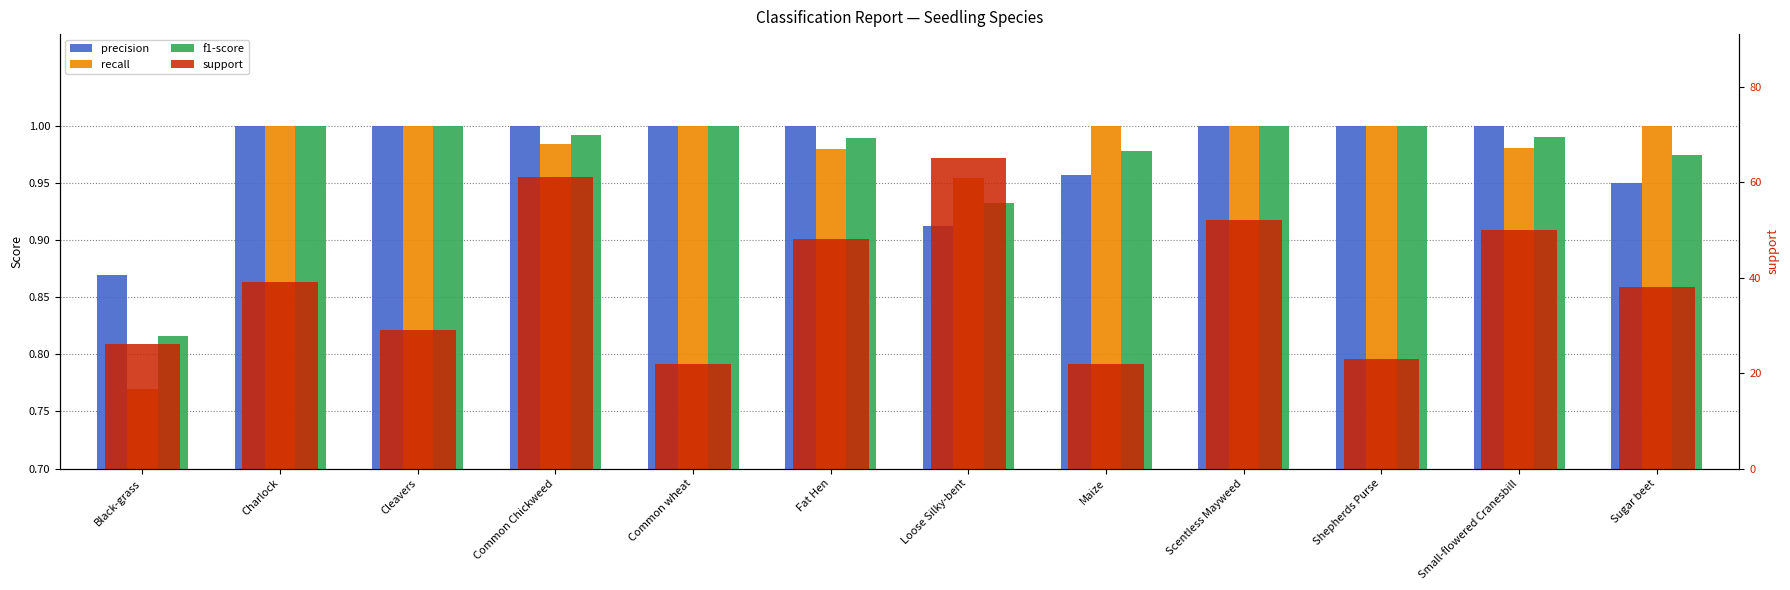

Reading left to right, extract all data points from this chart.

precision: Black-grass=0.9	Charlock=1.0	Cleavers=1.0	Common Chickweed=1.0	Common wheat=1.0	Fat Hen=1.0	Loose Silky-bent=0.9	Maize=1.0	Scentless Mayweed=1.0	Shepherds Purse=1.0	Small-flowered Cranesbill=1.0	Sugar beet=0.9
recall: Black-grass=0.8	Charlock=1.0	Cleavers=1.0	Common Chickweed=1.0	Common wheat=1.0	Fat Hen=1.0	Loose Silky-bent=1.0	Maize=1.0	Scentless Mayweed=1.0	Shepherds Purse=1.0	Small-flowered Cranesbill=1.0	Sugar beet=1.0
f1-score: Black-grass=0.8	Charlock=1.0	Cleavers=1.0	Common Chickweed=1.0	Common wheat=1.0	Fat Hen=1.0	Loose Silky-bent=0.9	Maize=1.0	Scentless Mayweed=1.0	Shepherds Purse=1.0	Small-flowered Cranesbill=1.0	Sugar beet=1.0
support: Black-grass=26.0	Charlock=39.0	Cleavers=29.0	Common Chickweed=61.0	Common wheat=22.0	Fat Hen=48.0	Loose Silky-bent=65.0	Maize=22.0	Scentless Mayweed=52.0	Shepherds Purse=23.0	Small-flowered Cranesbill=50.0	Sugar beet=38.0